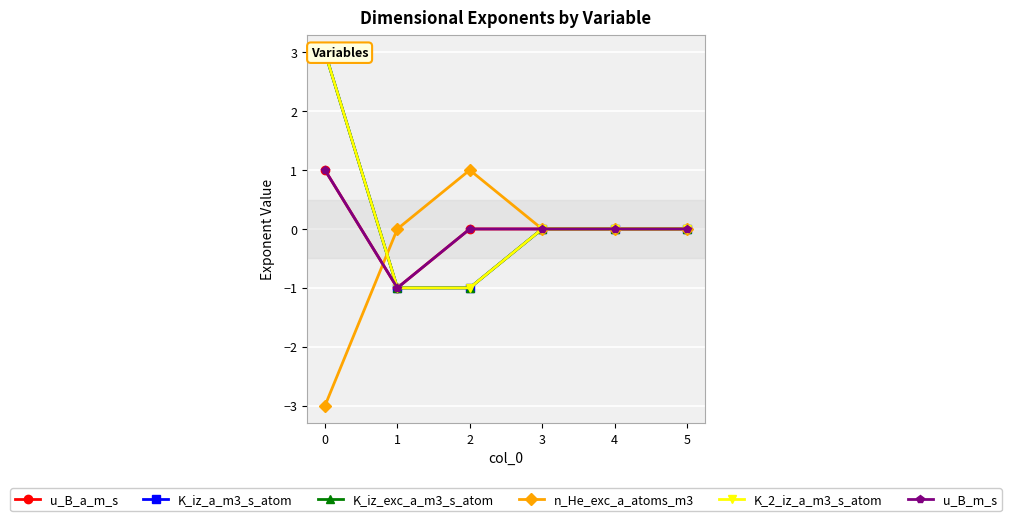

Is it true that n_He_exc_a_atoms_m3 equals 1 at 2?

True